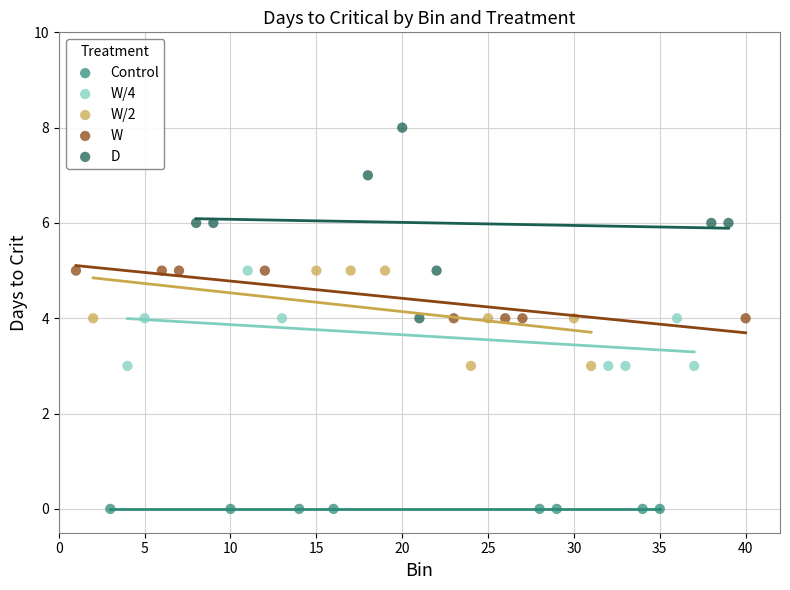

Which series reaches the minimum Y coordinate?

Control